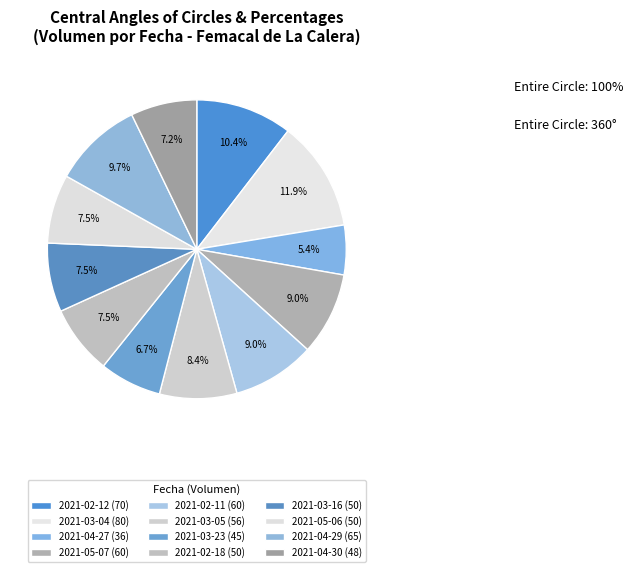

Which slice is the smallest?

2021-04-27